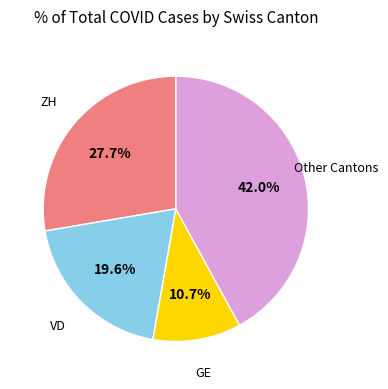

Is there a majority slice in this chart?

No